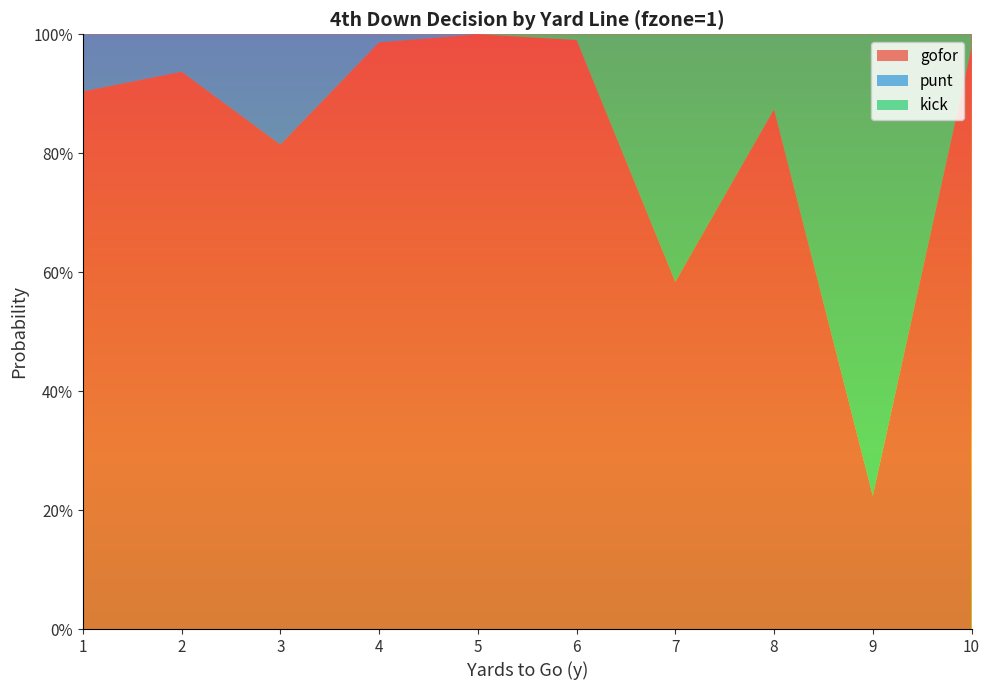

Reading left to right, transcribe all the data shown in this chart.

gofor: 0.9	0.9	0.8	1.0	1.0	1.0	0.6	0.9	0.2	1.0
punt: 0.1	0.1	0.2	0.0	0.0	0.0	0.0	0.0	0.0	0.0
kick: 0.0	0.0	0.0	0.0	0.0	0.0	0.4	0.1	0.8	0.0